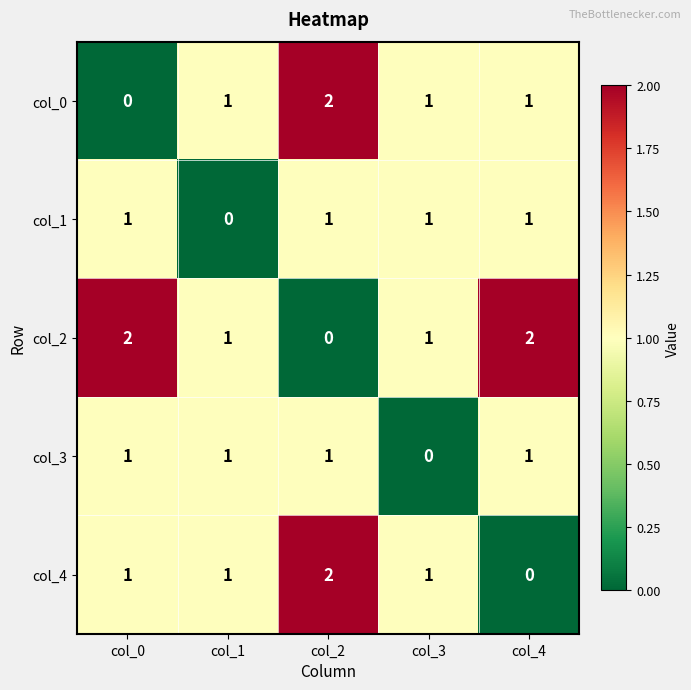

Is it true that col_4 equals 0 at col_4?

True